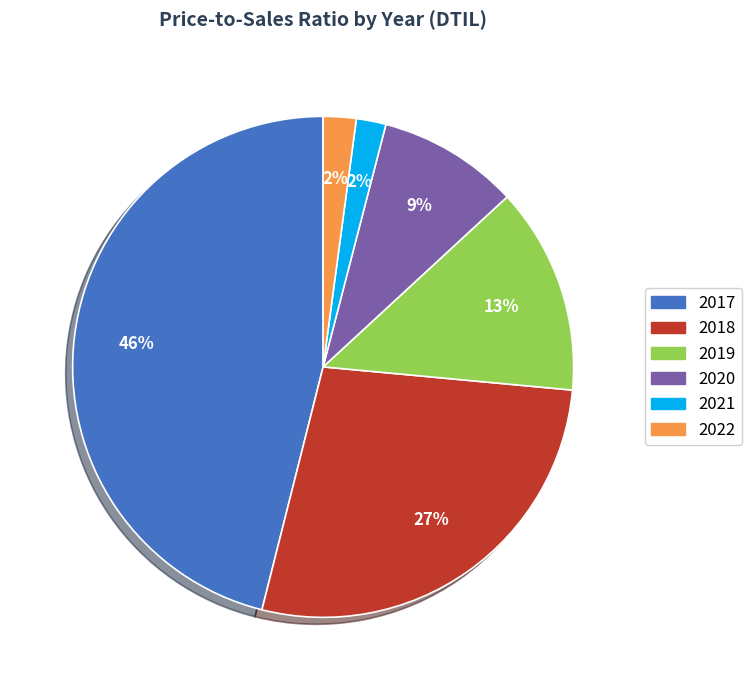

The 2021 slice represents 2% of the pie. True or false?

True